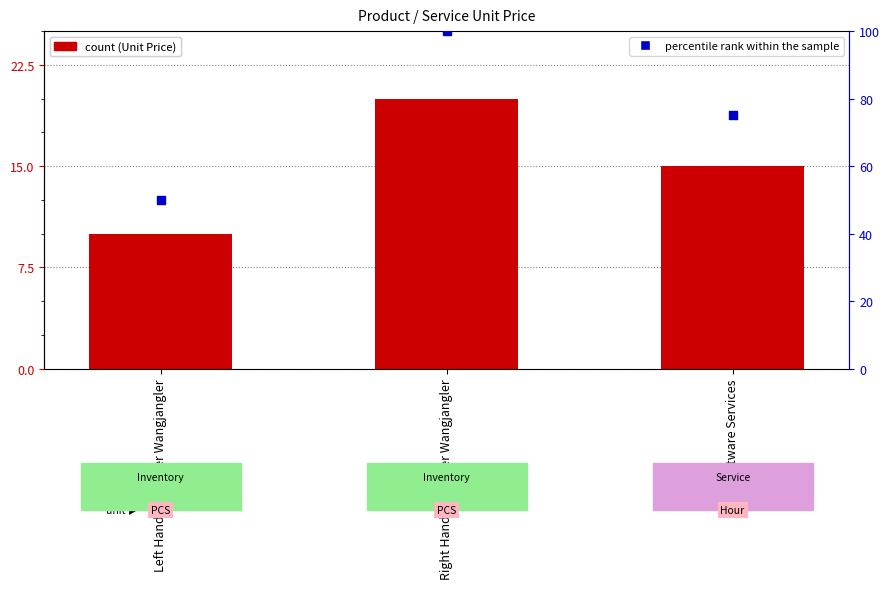

Is the value of percentile rank within the sample at Left Handed Copper Wangjangler greater than the value of Unit Price at Left Handed Copper Wangjangler?

Yes